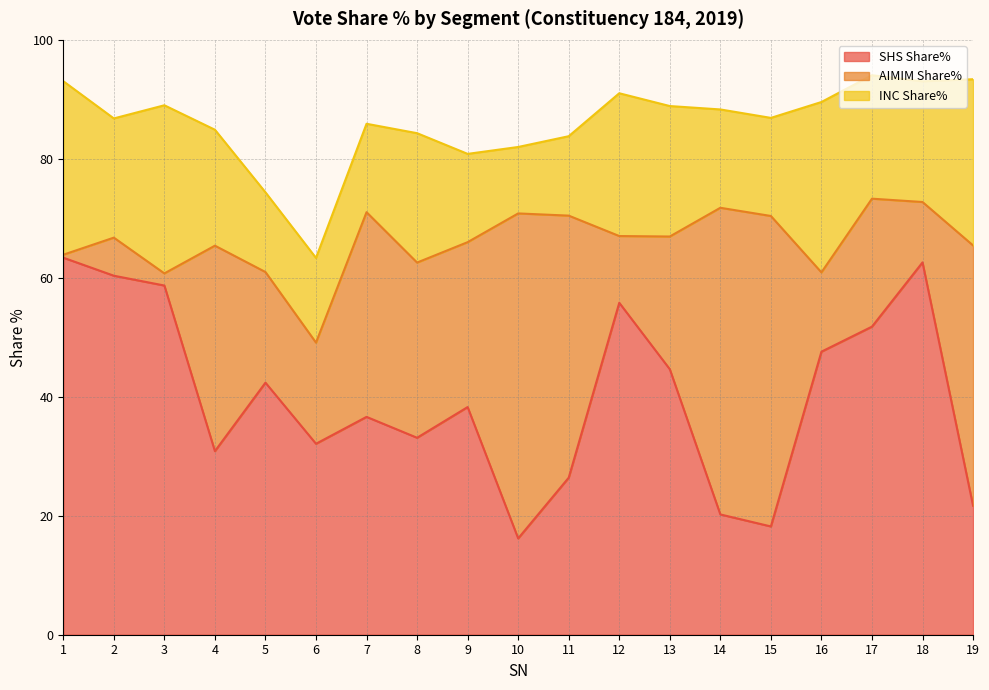

Where is SHS Share% nearest to the value 39?

9